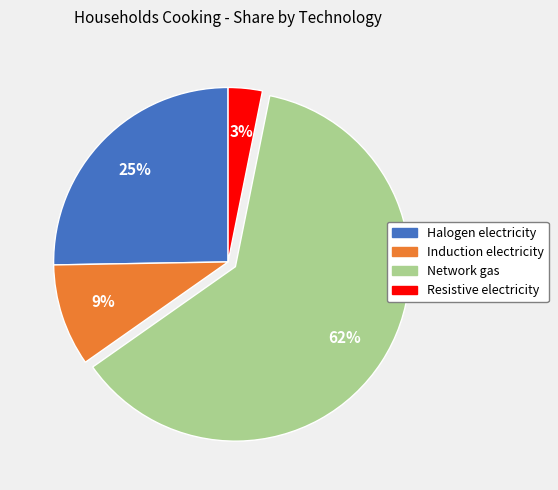

Is the sum of Halogen electricity and Network gas greater than half?

Yes